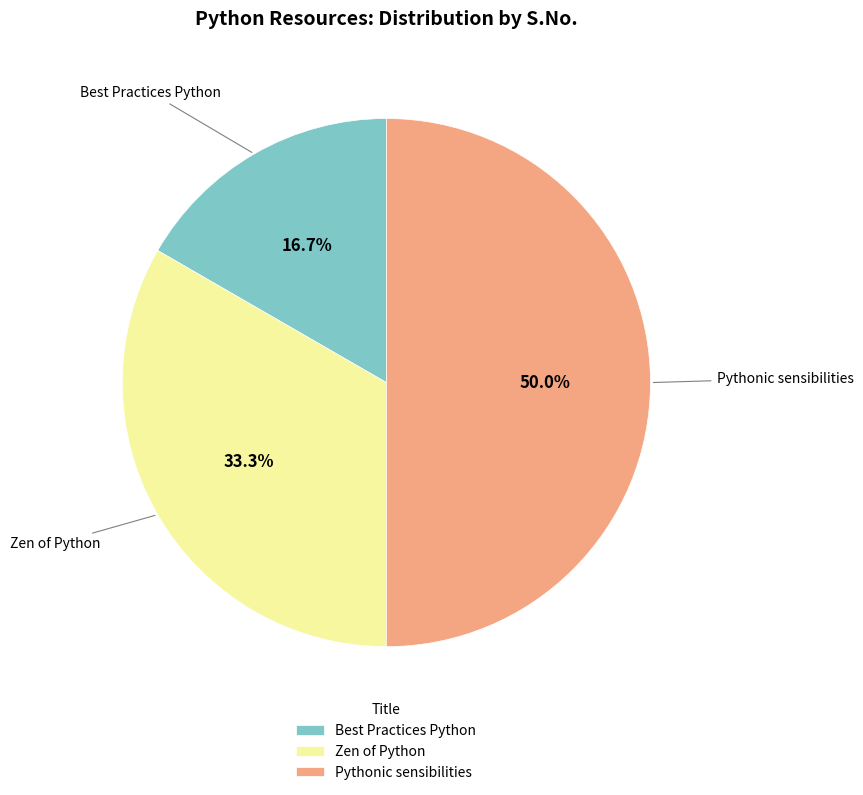

Between Pythonic sensibilities and Best Practices Python, which is larger?

Pythonic sensibilities